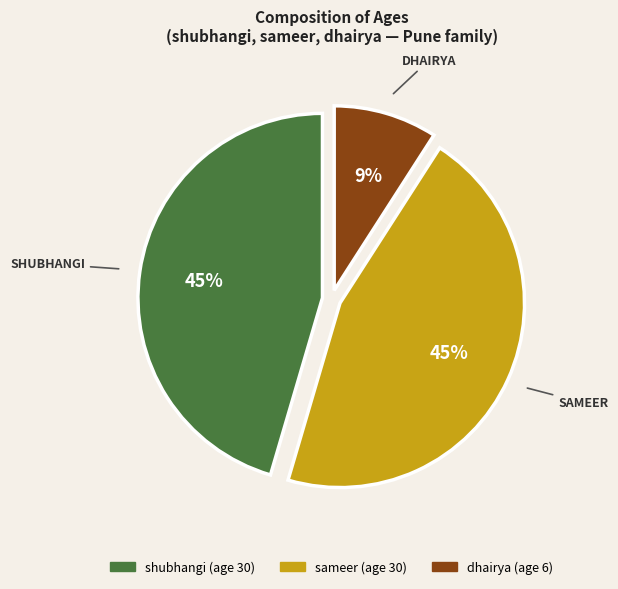

Count the number of slices in the pie.

3